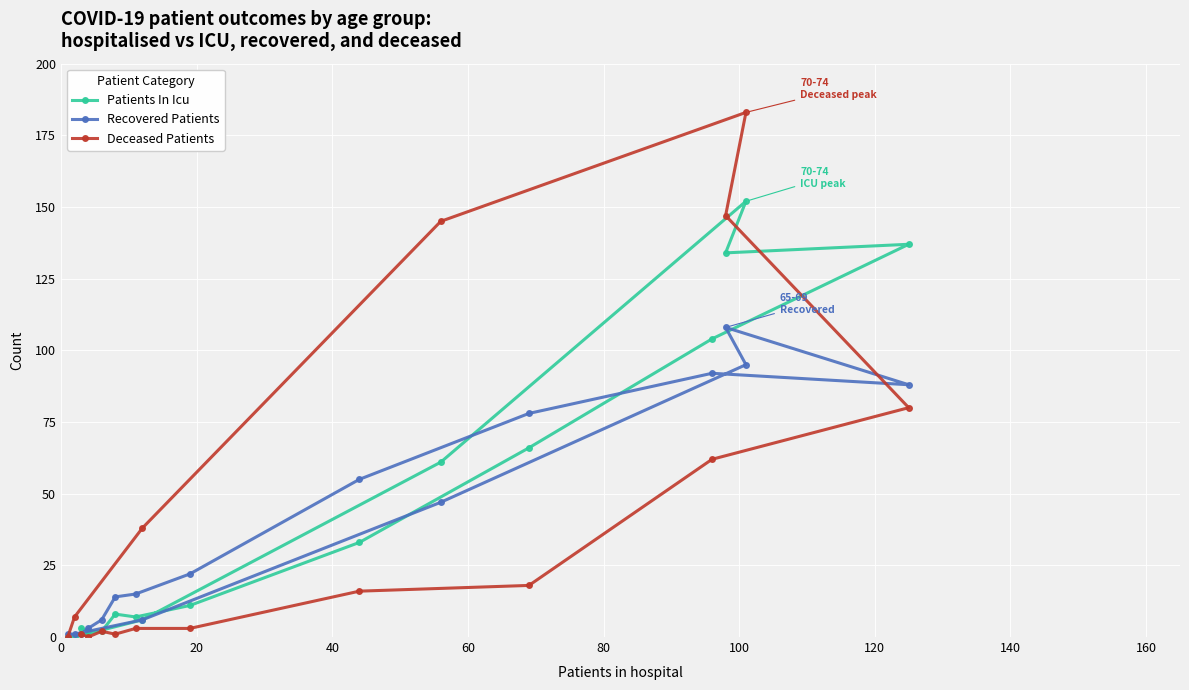

How many data points in Deceased Patients are above 16?

7